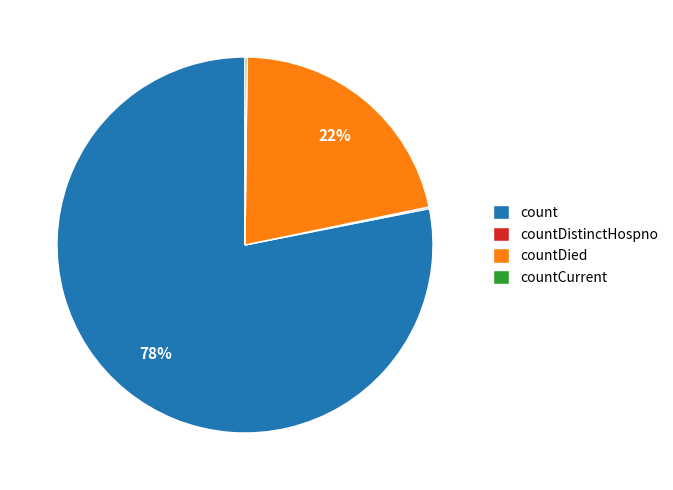

Is it true that countDied is 30% of the pie?

False